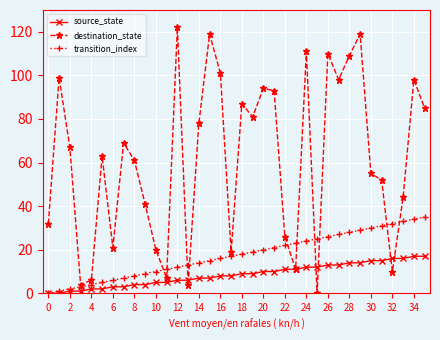

How many lines are shown in the chart?

3